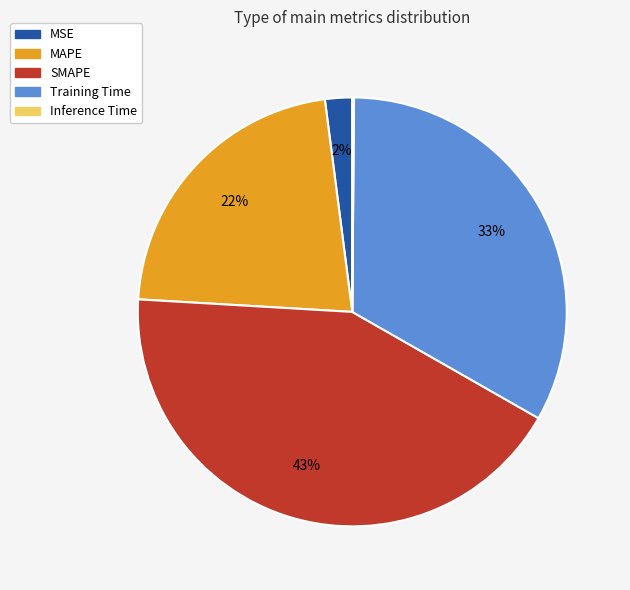

The SMAPE slice represents 43% of the pie. True or false?

True